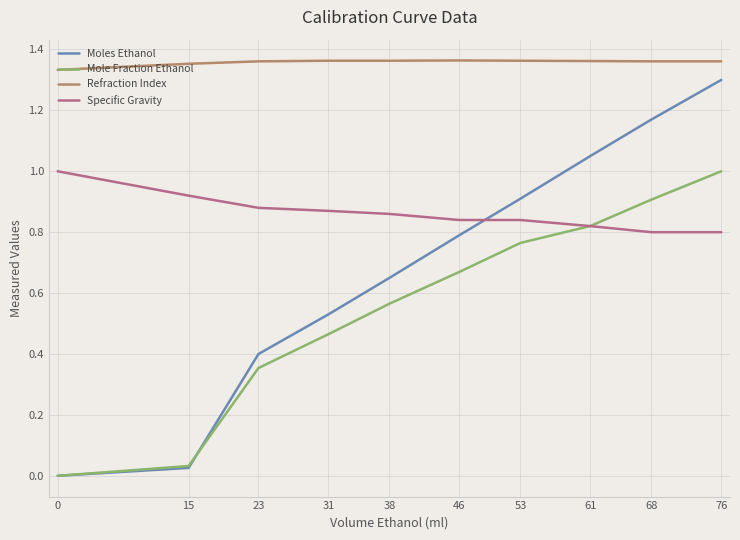

The value of Moles Ethanol at 61 is 0.6. True or false?

False